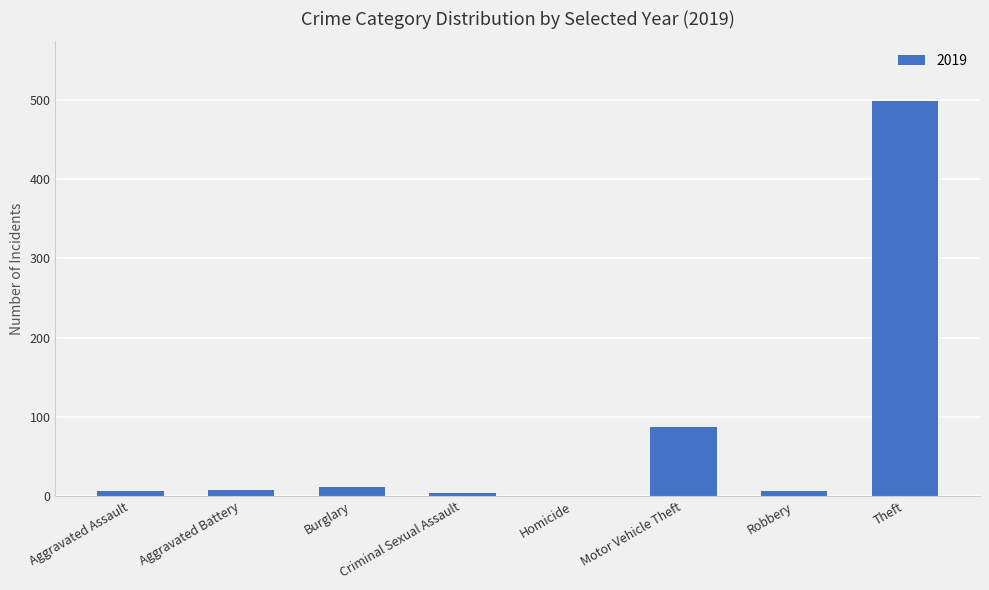

Between Burglary and Robbery, which is larger?

Burglary